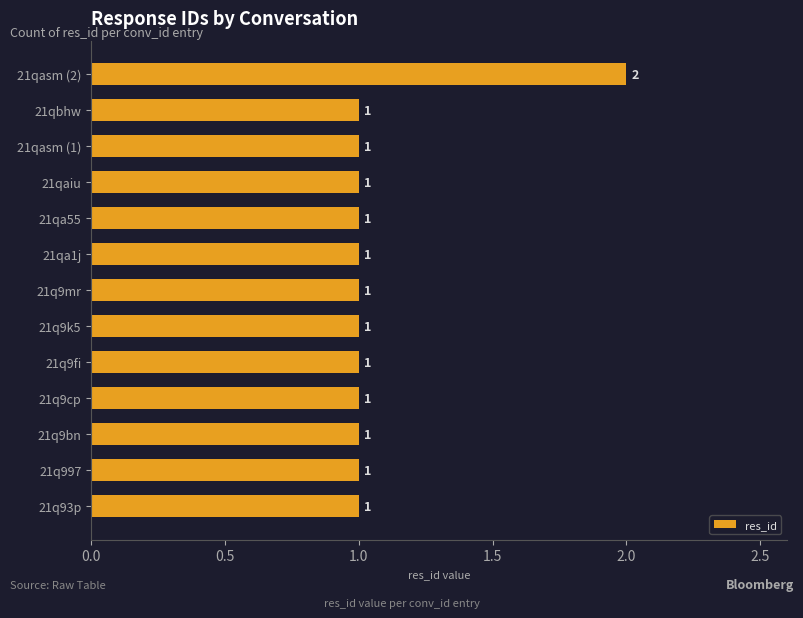

What is the change in value from 21qa1j to 21qasm (2)?

+1